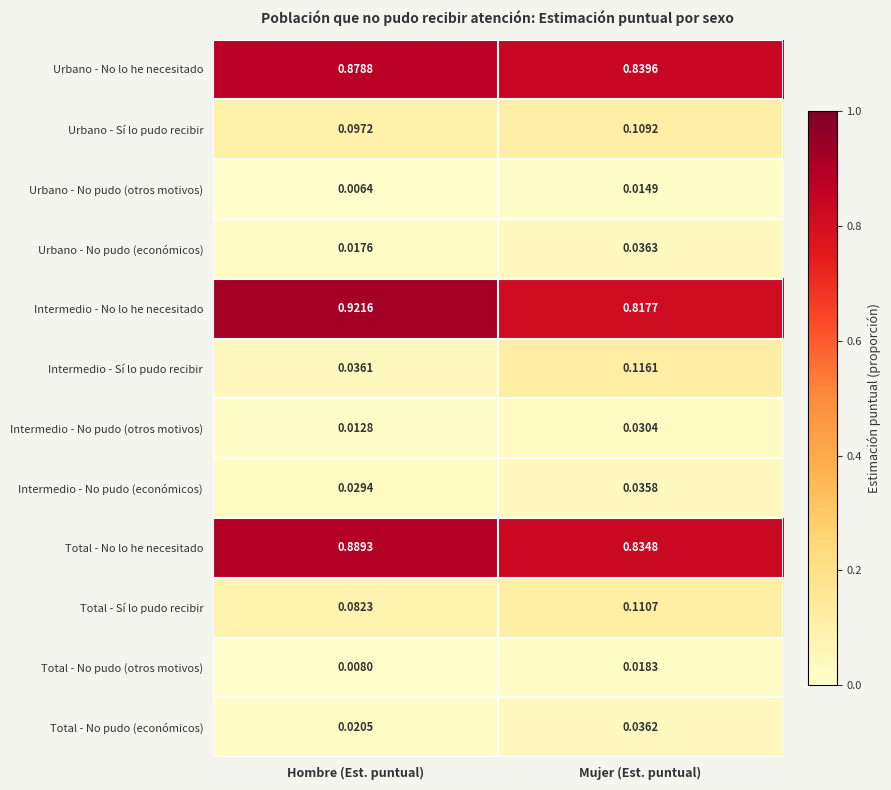

Is the value of Urbano - No lo he necesitado at Mujer (Est. puntual) greater than the value of Total - No pudo (económicos) at Mujer (Est. puntual)?

Yes